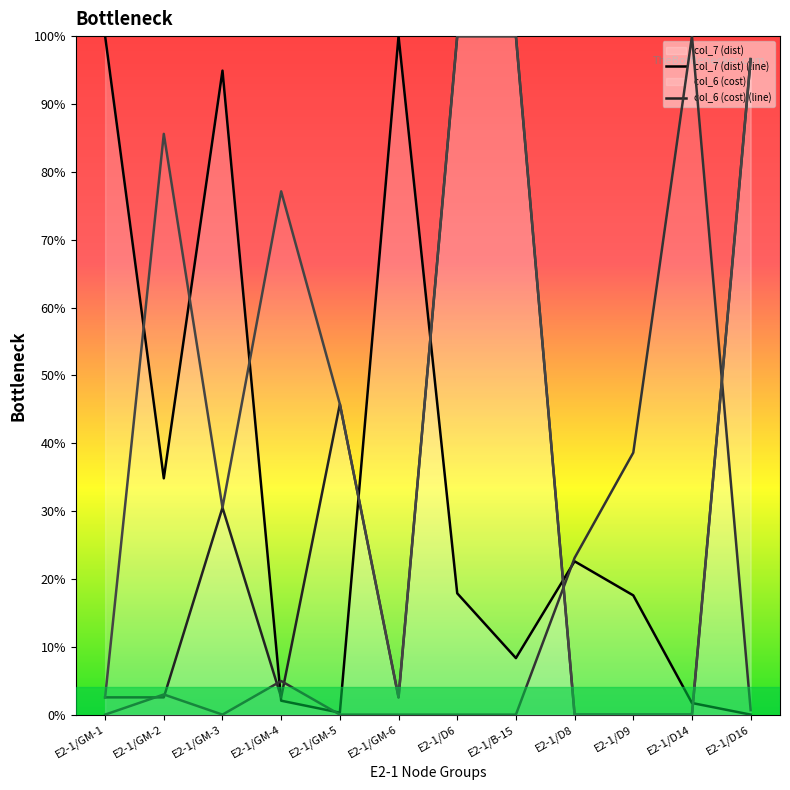

At which category is the sum across all series the highest?

E2-1/D6